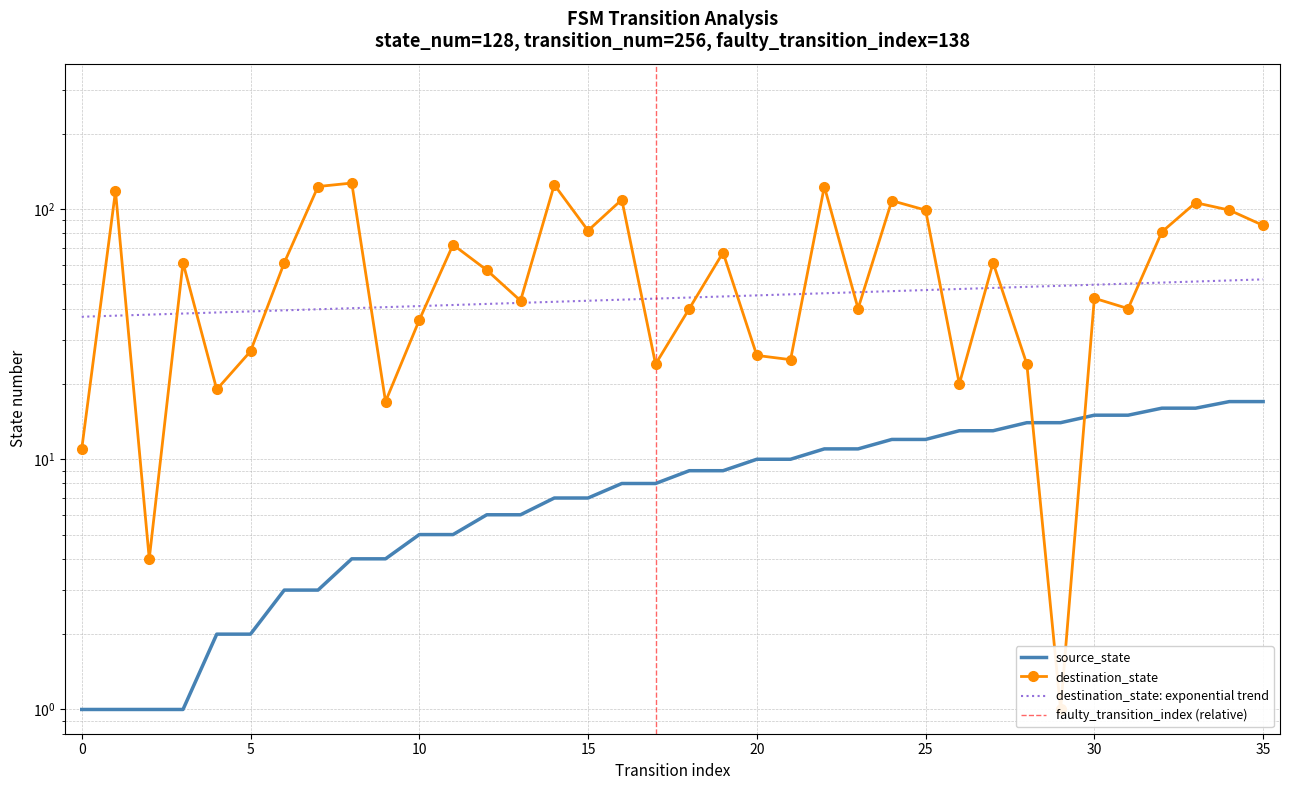

The value of source_state at 18 is 12. True or false?

False